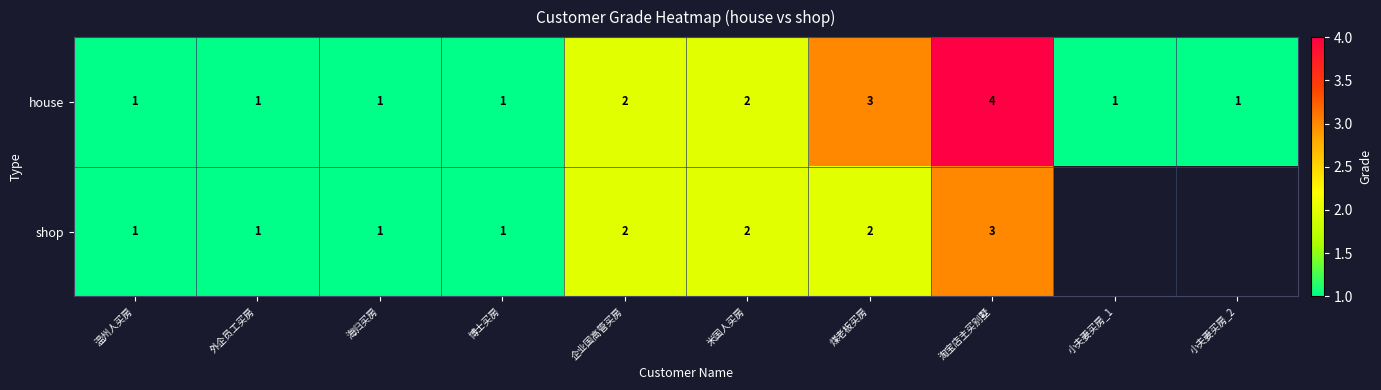

What is the total value across all series at 博士买房?

2